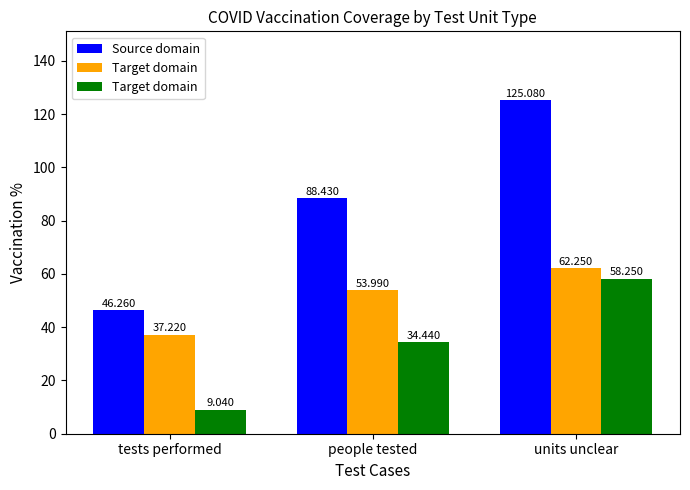

What are all the series names shown in the legend?

Source domain, Target domain